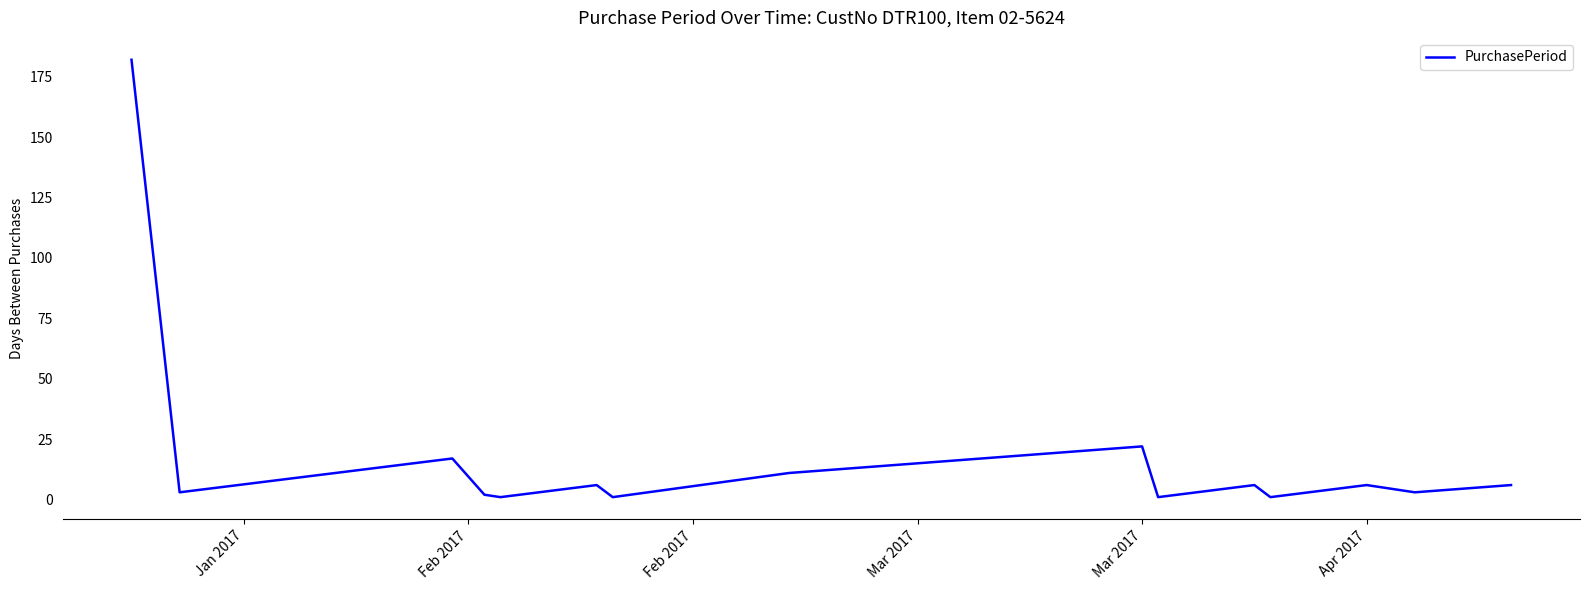

Does the chart display data point markers on the line(s)?

No